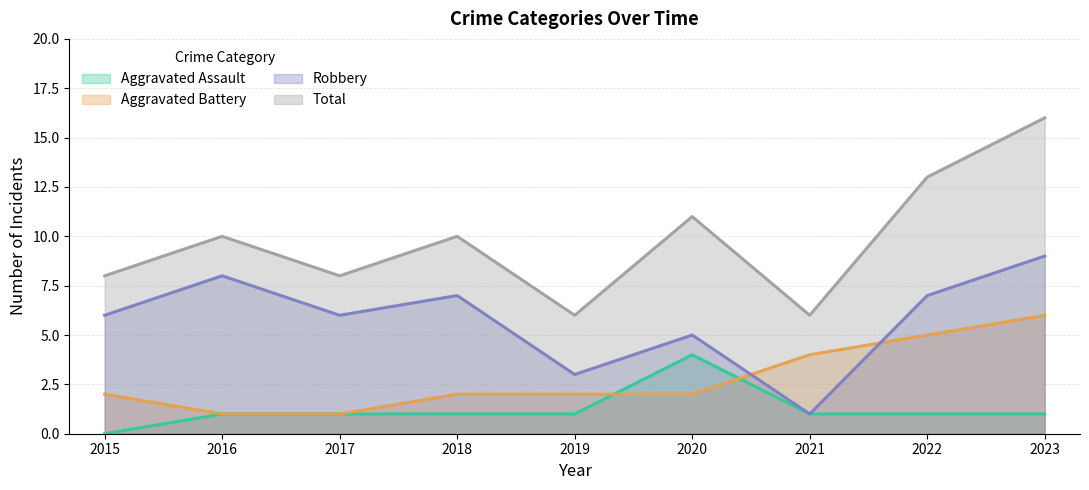

What is the difference between the highest and lowest values at 2016?

9